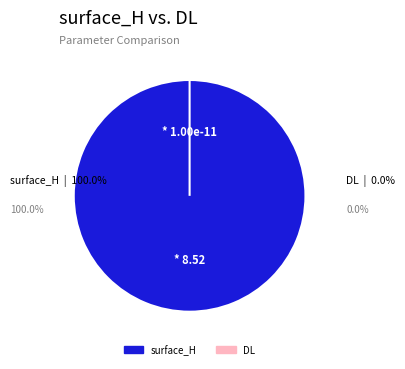

What is the change in value from surface_H to DL?

-8.5